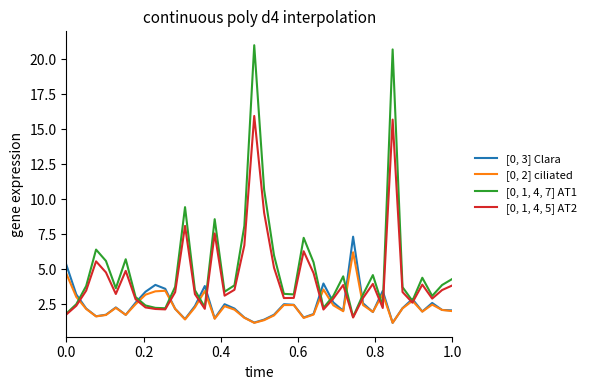

Count the number of data series in this chart.

4